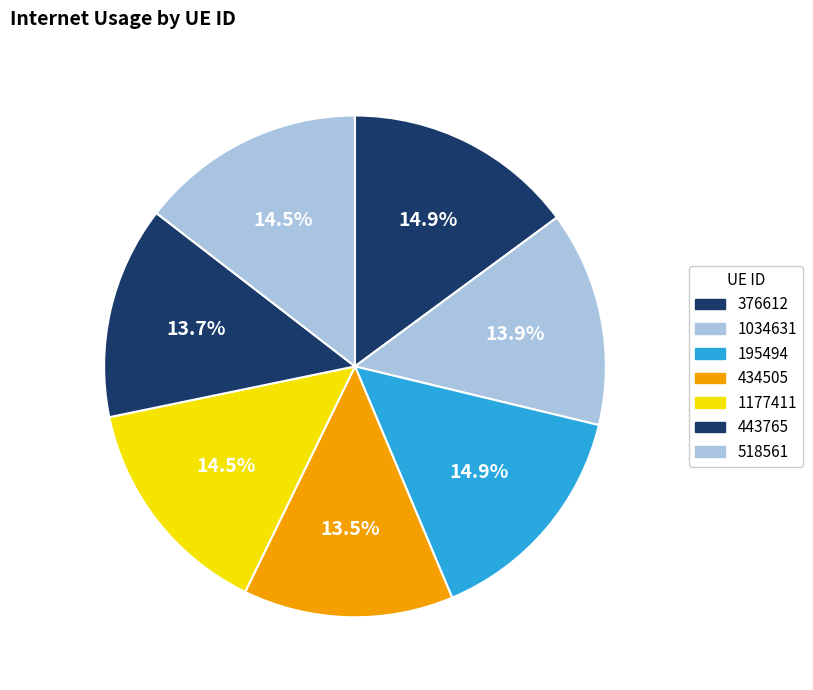

How many slices are in this pie chart?

7